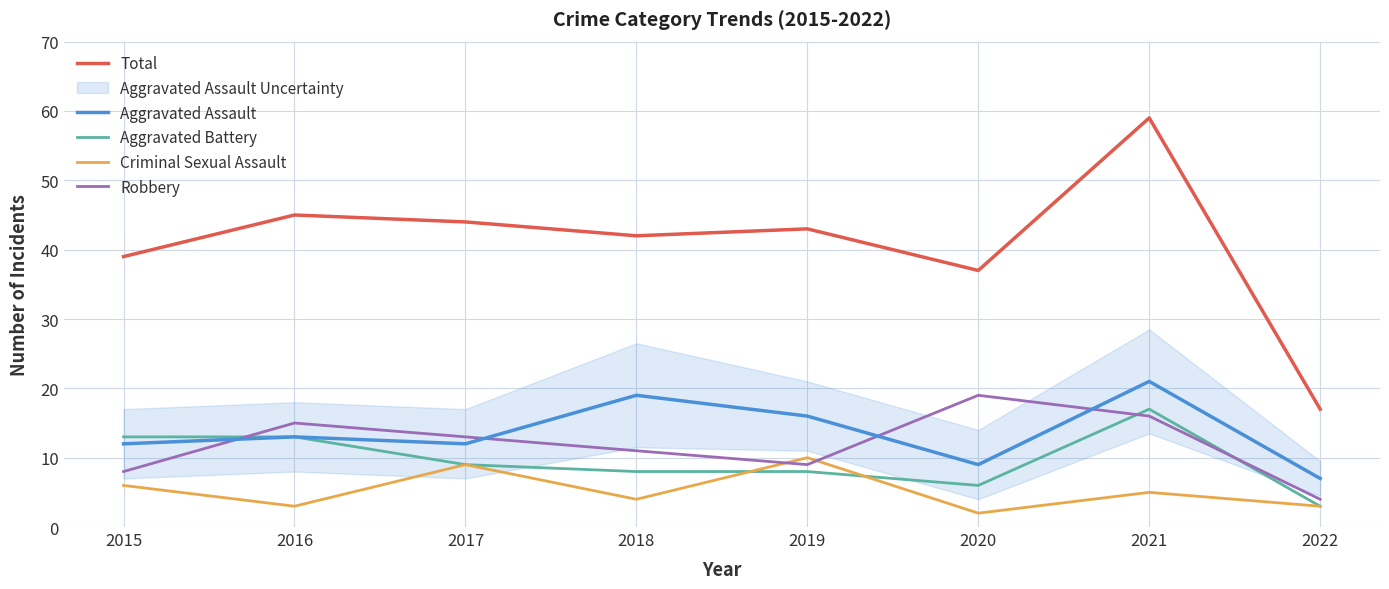

What are all the series names shown in the legend?

Total, Aggravated Assault, Aggravated Battery, Criminal Sexual Assault, Robbery